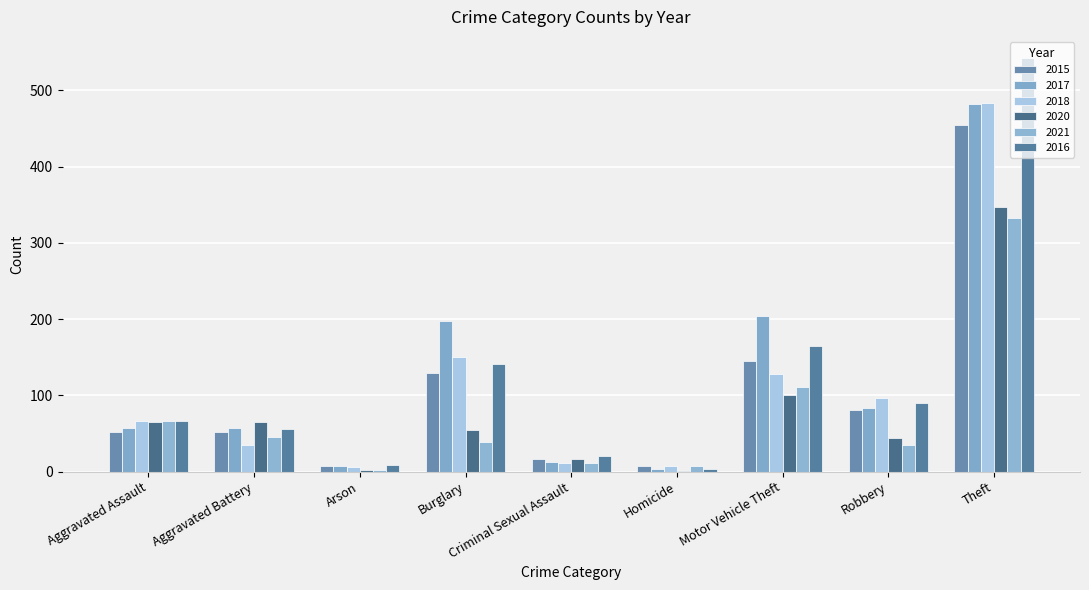

What is the maximum value for 2020?

347